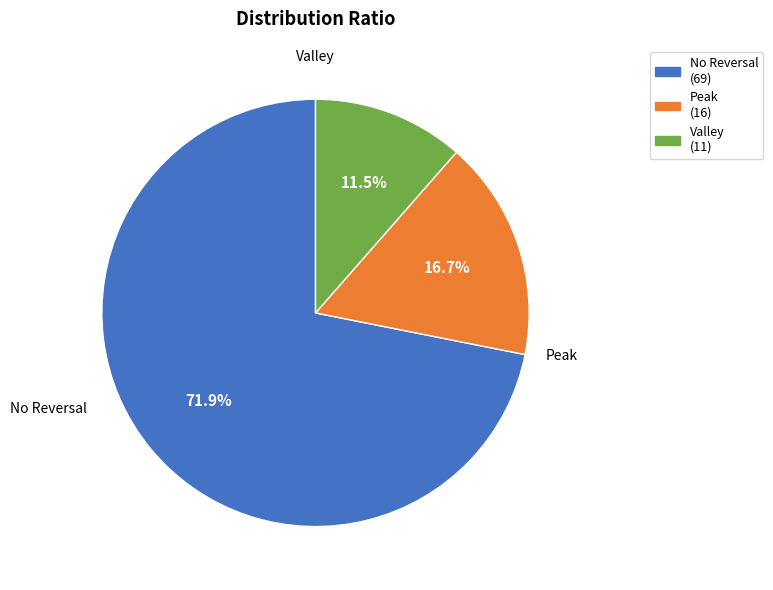

Does any single category account for the majority?

Yes